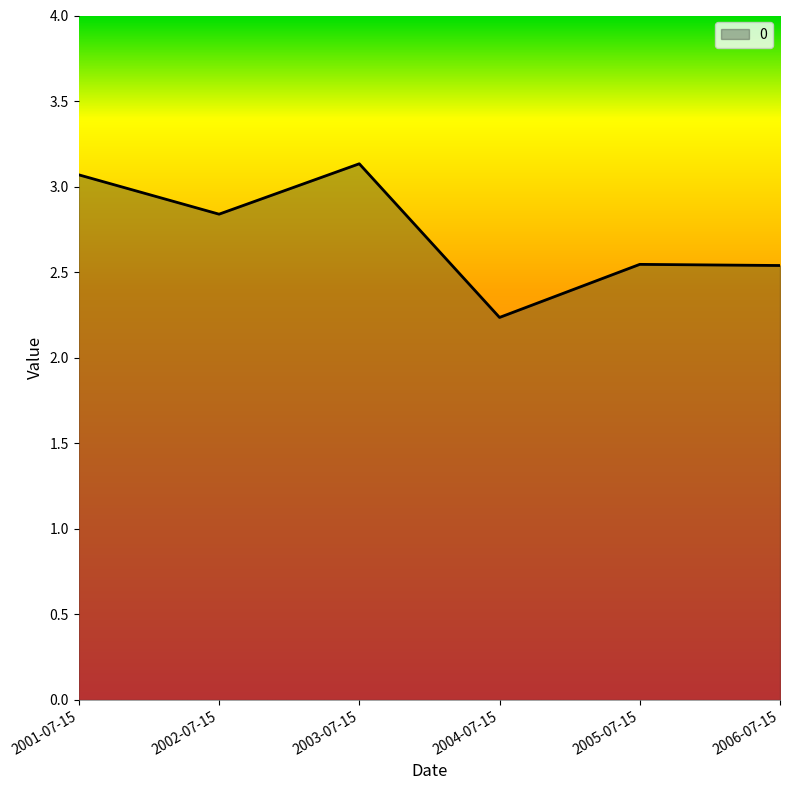

What is the smallest value displayed?

2.2